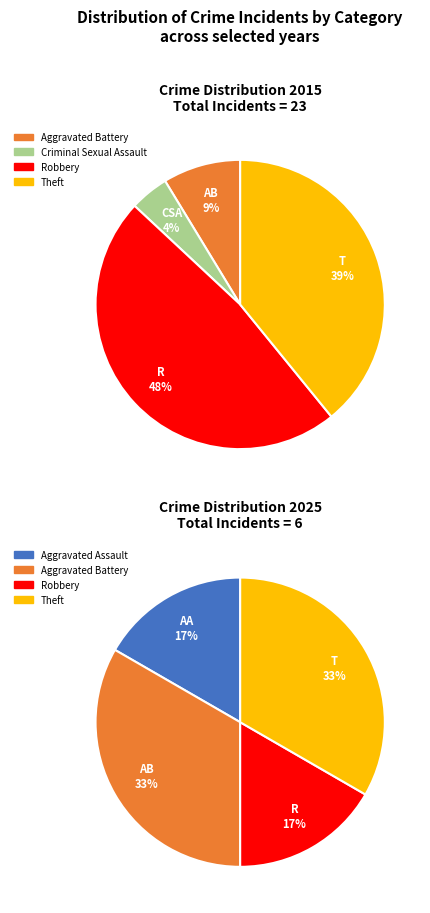

How many slices are in this pie chart?

5